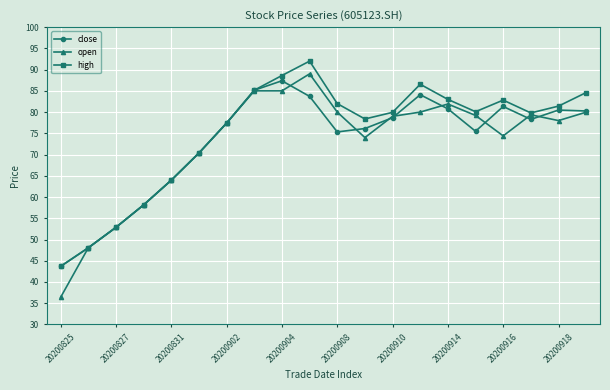

What is the average value of the open series?

72.6